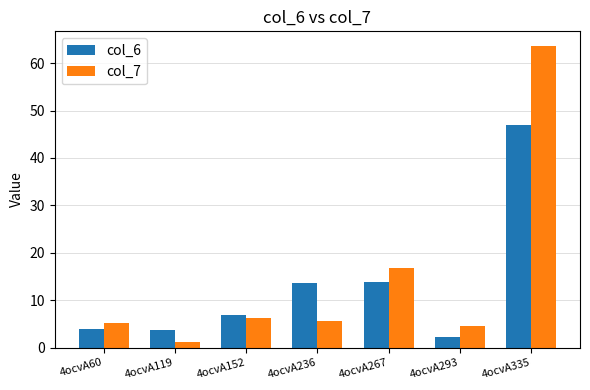

What is the difference between the maximum and minimum values in the col_7 series?

62.2